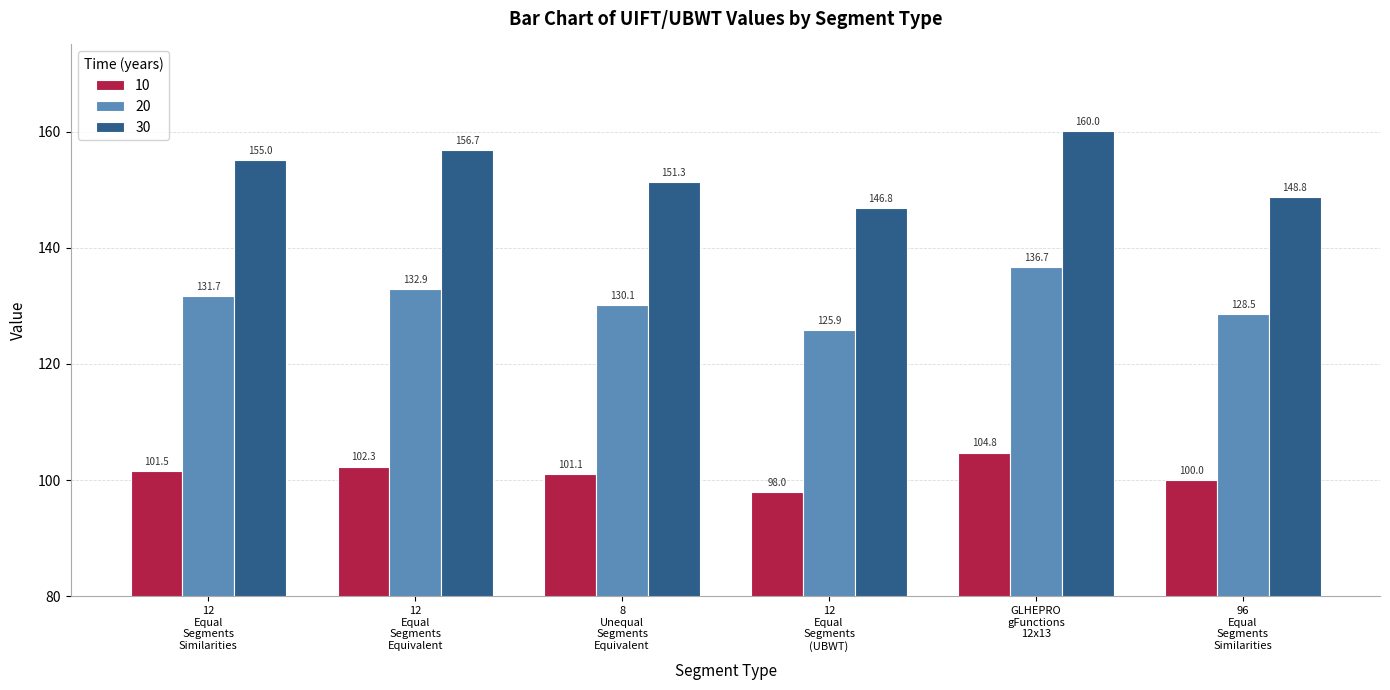

What is the average value of the 10 series?

101.3